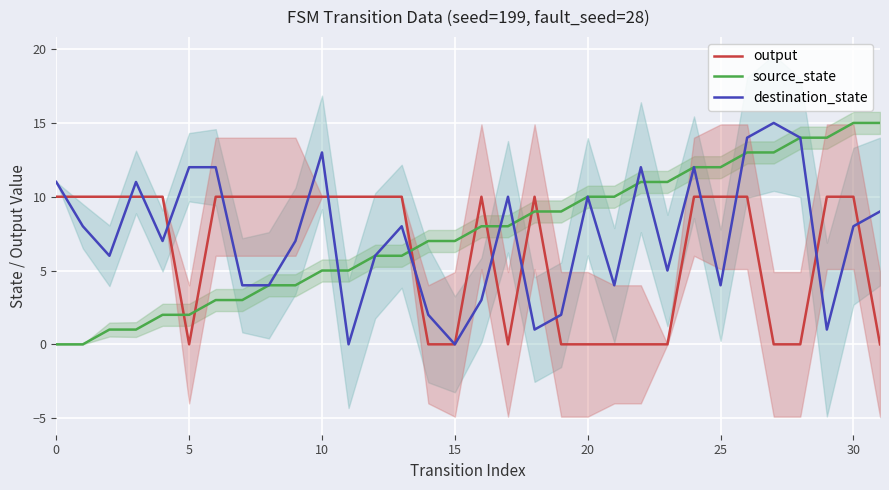

Between 15 and 20, which is larger?

20